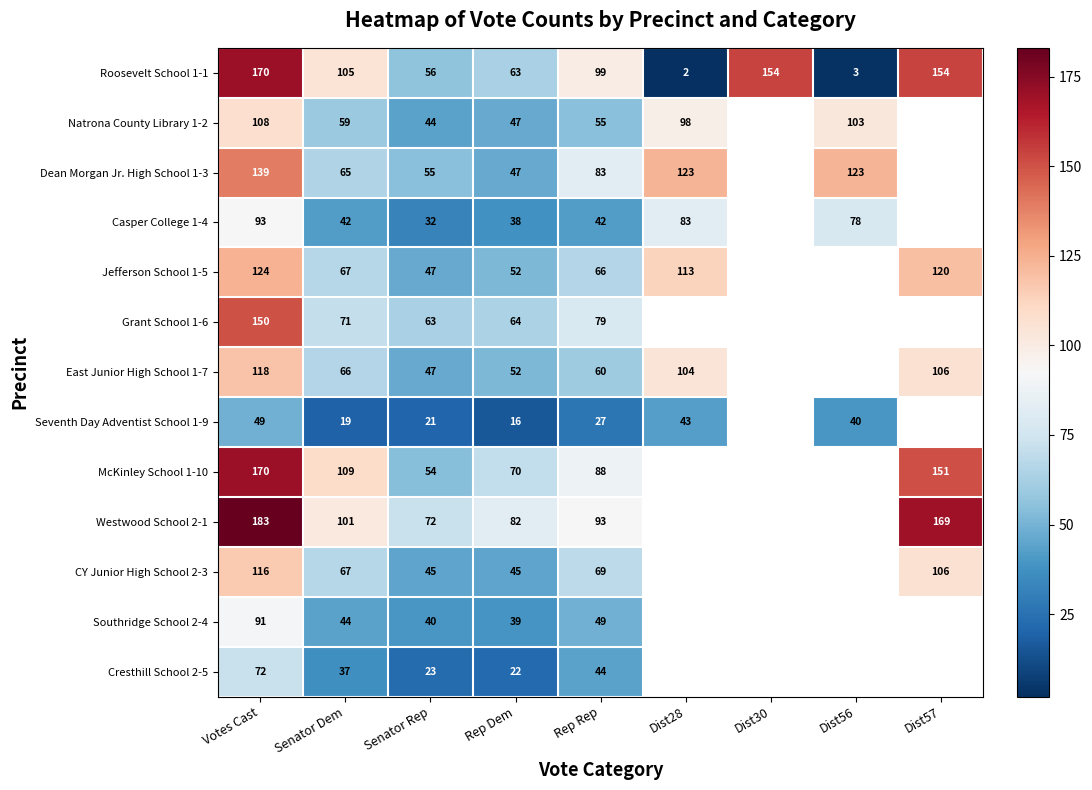

At Rep Rep, list the series in order from largest to smallest.

Roosevelt School 1-1, Westwood School 2-1, McKinley School 1-10, Dean Morgan Jr. High School 1-3, Grant School 1-6, CY Junior High School 2-3, Jefferson School 1-5, East Junior High School 1-7, Natrona County Library 1-2, Southridge School 2-4, Cresthill School 2-5, Casper College 1-4, Seventh Day Adventist School 1-9